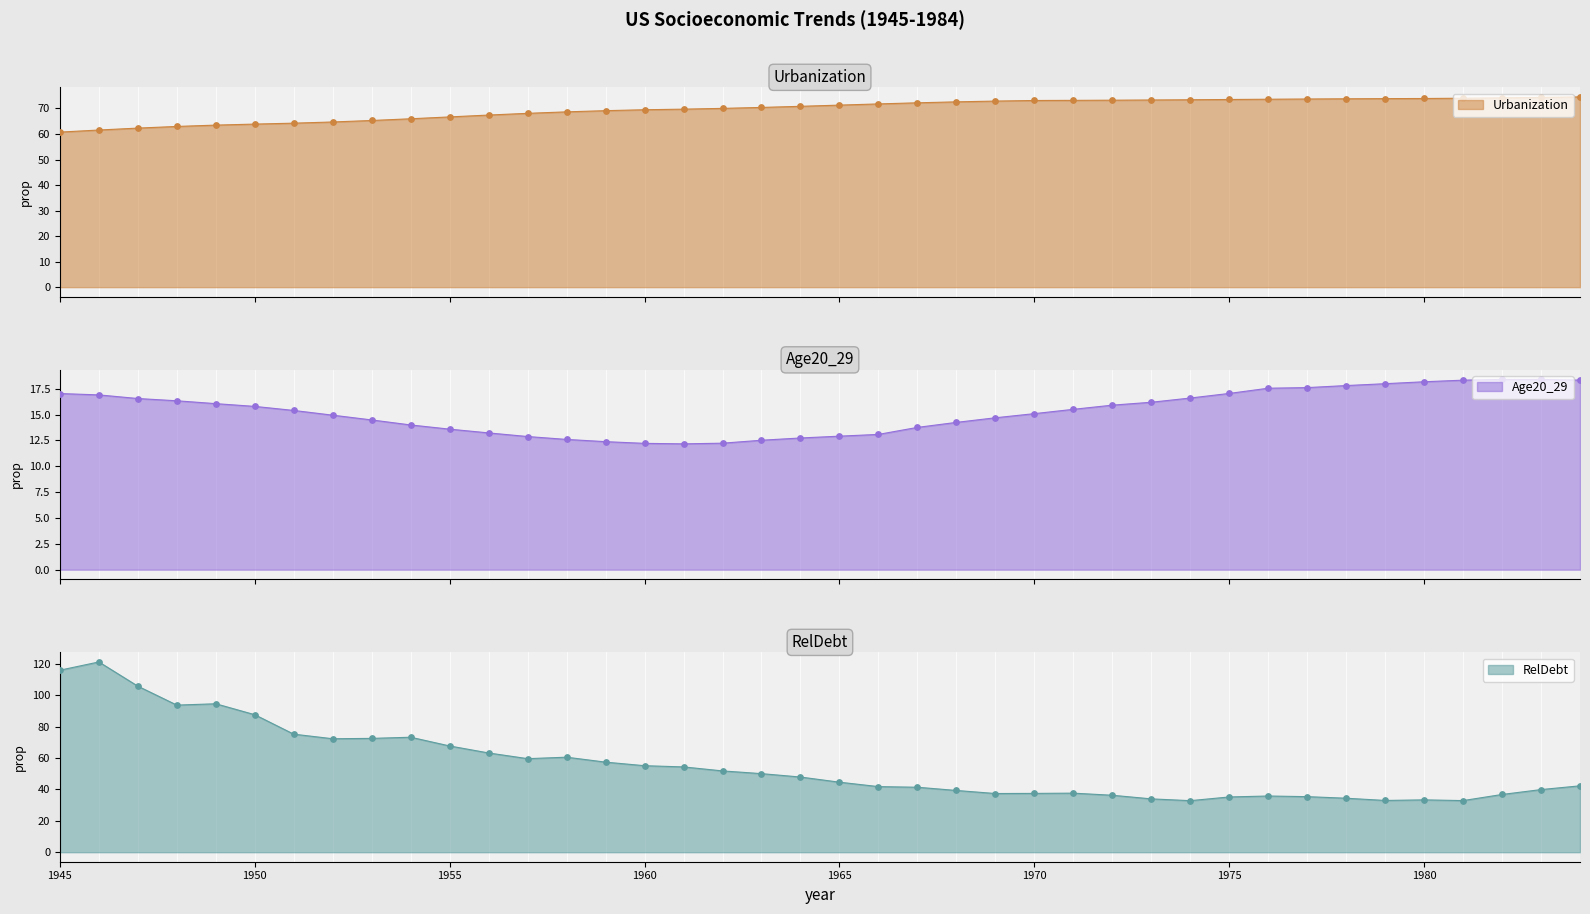

Which series contains the lowest Y value?

Age20_29